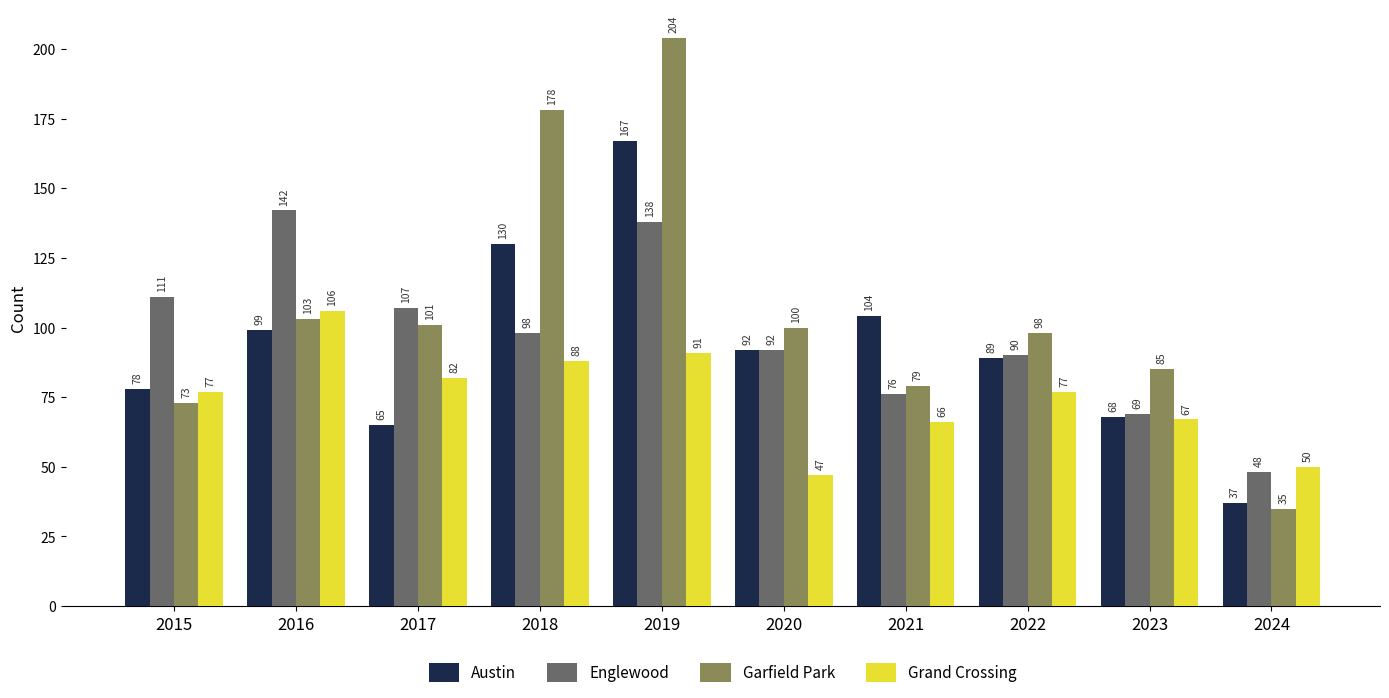

Which series has the largest total across all categories?

Garfield Park